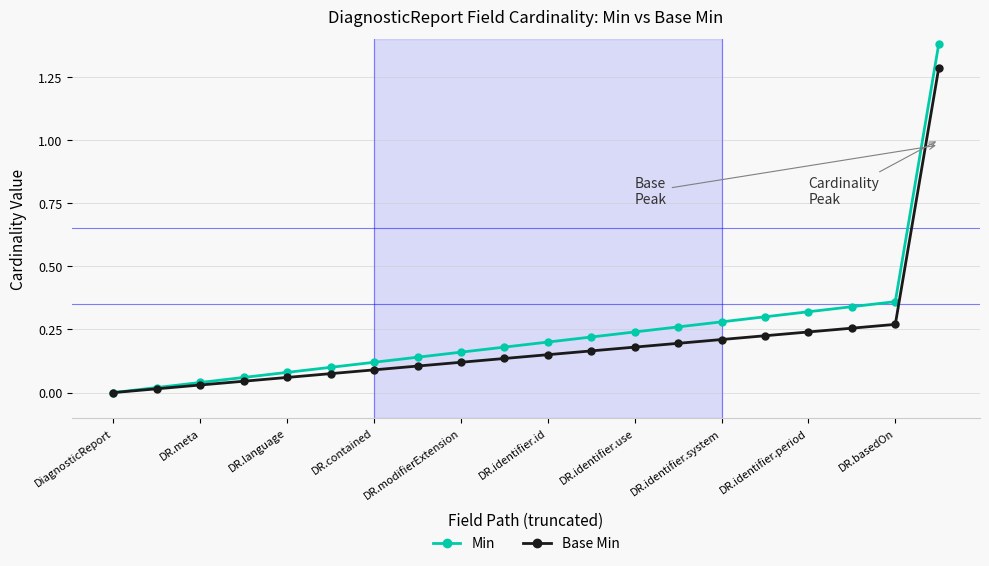

True or false: Base Min and Min intersect in this chart.

False